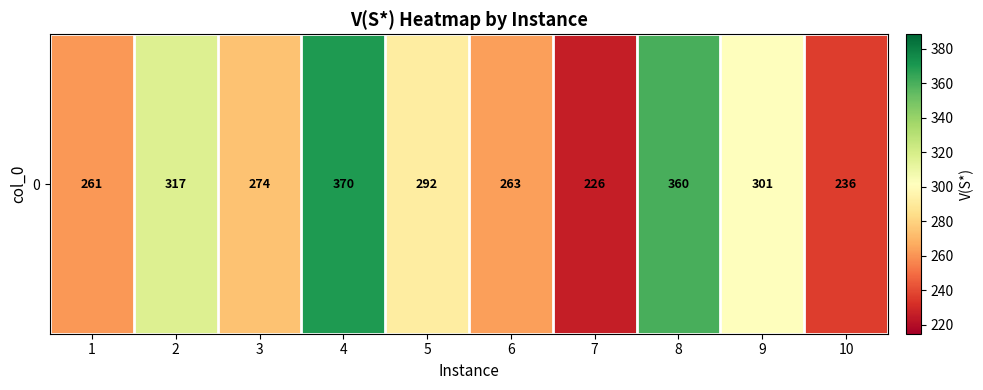

Rank the categories by value from lowest to highest.

7, 10, 1, 6, 3, 5, 9, 2, 8, 4